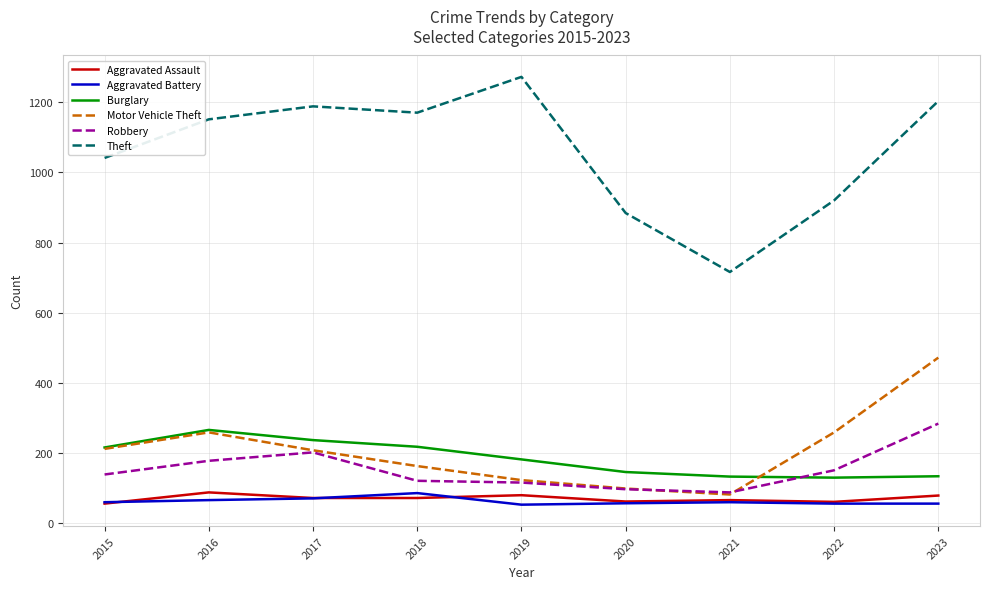

At which category does the chart reach its peak across all series?

2019